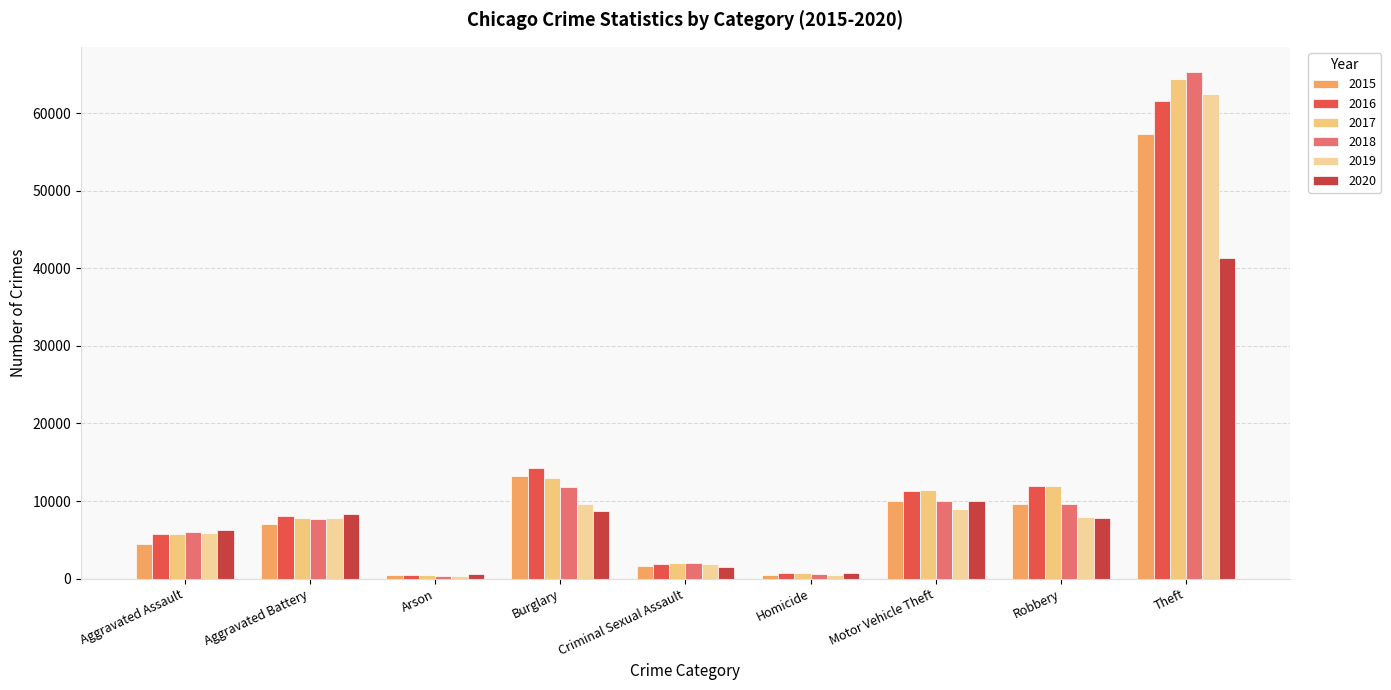

Where is 2020 nearest to the value 20954?

Motor Vehicle Theft